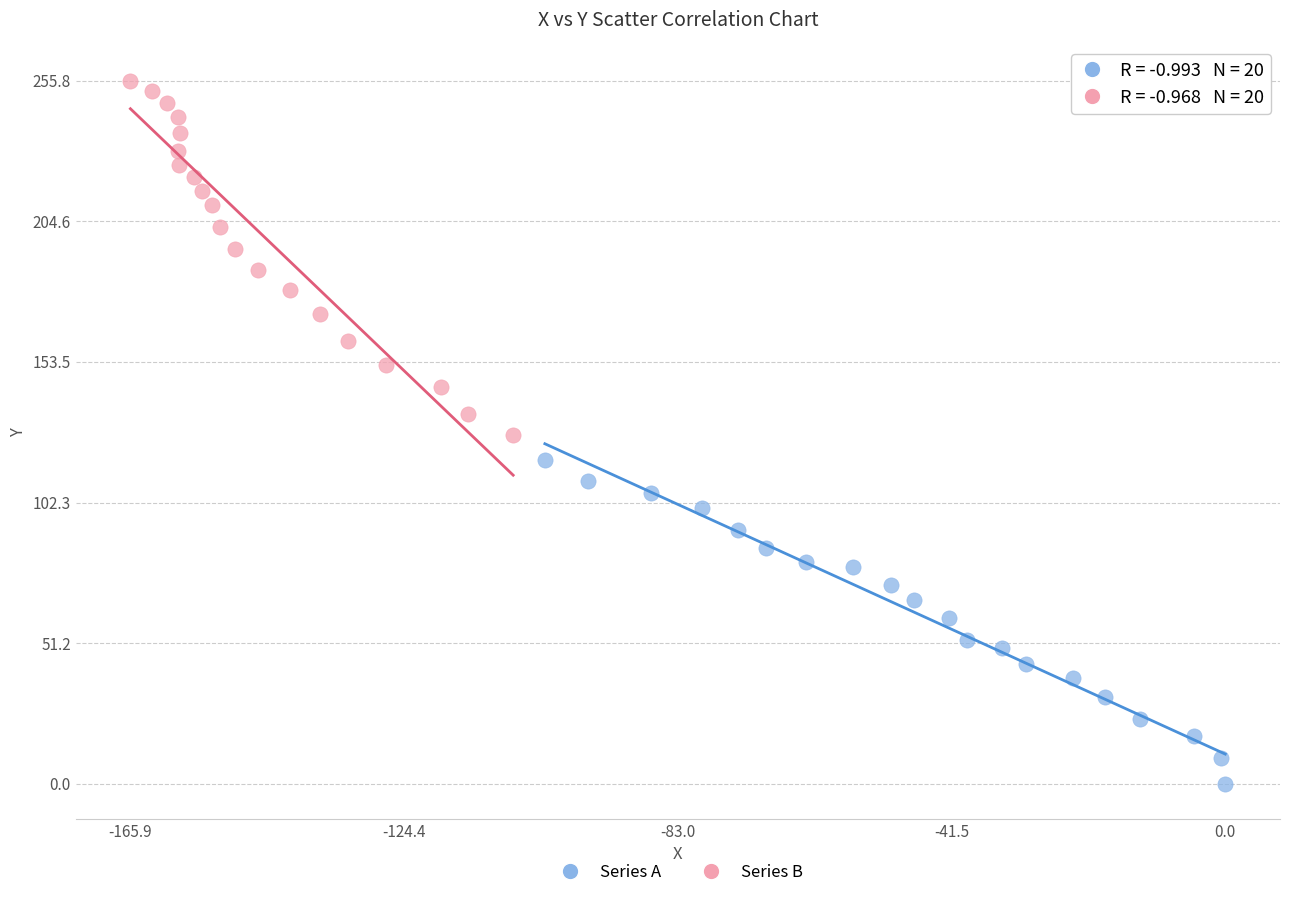

Which series contains the highest Y value?

Series B